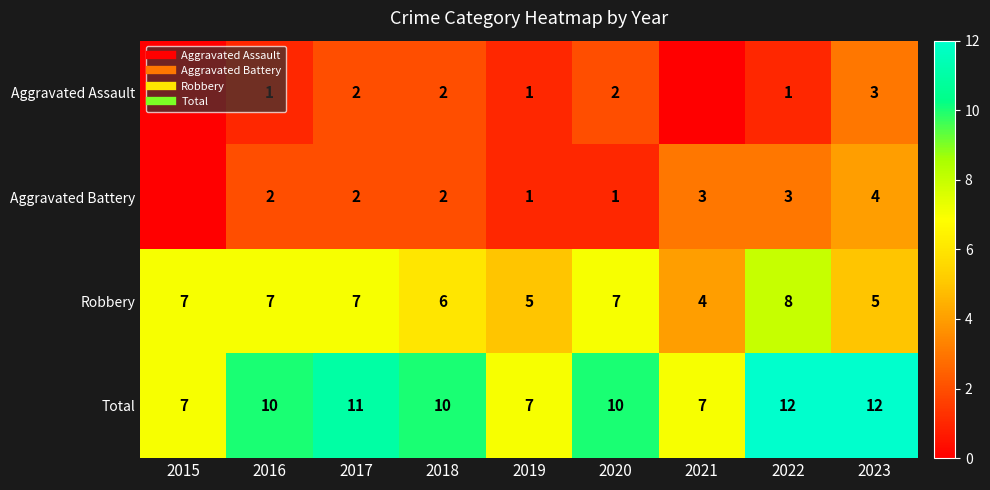

The value of Aggravated Assault at 2015 is 2. True or false?

False